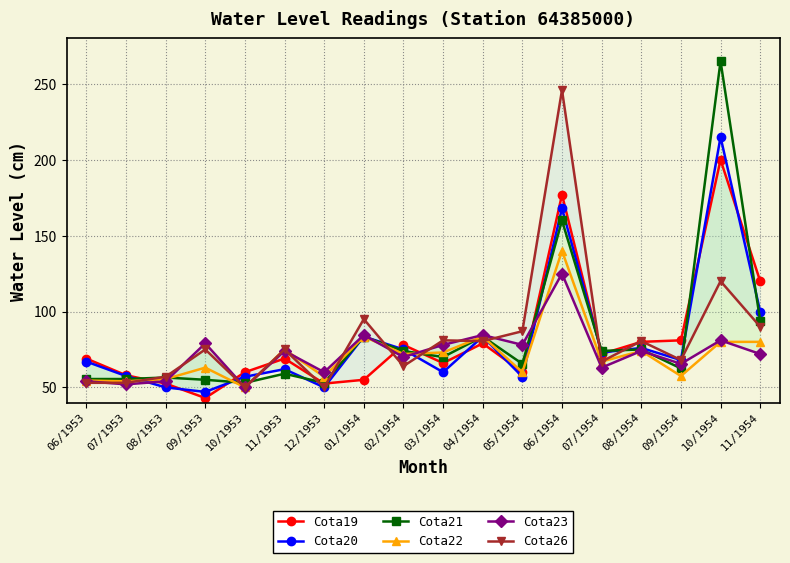

At which label is Cota23 closest to 87?

01/1954